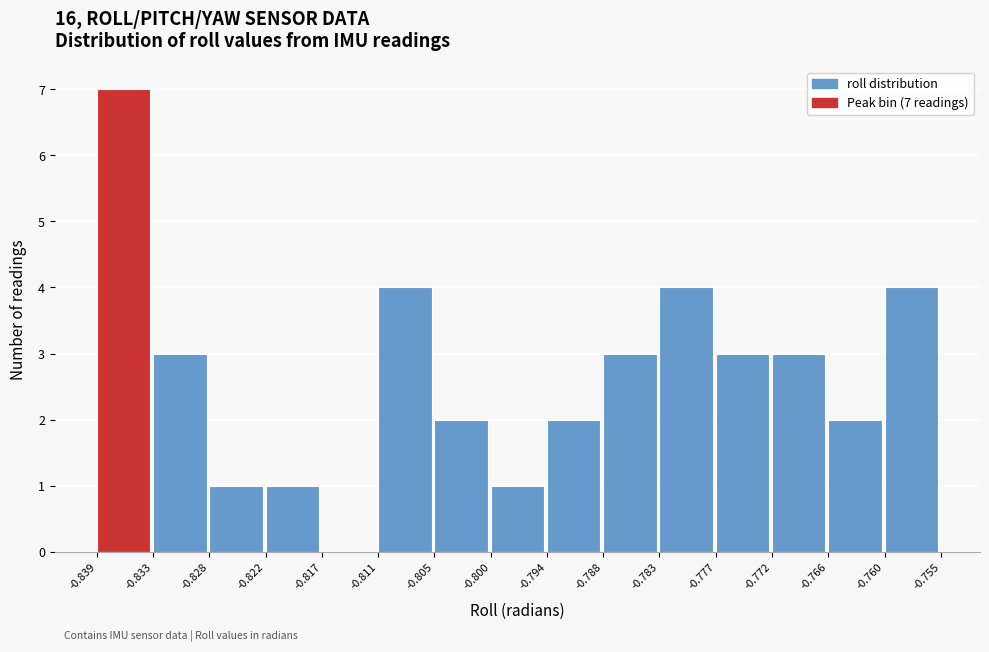

Which range on the x-axis has the tallest bar?

-0.839 to -0.833